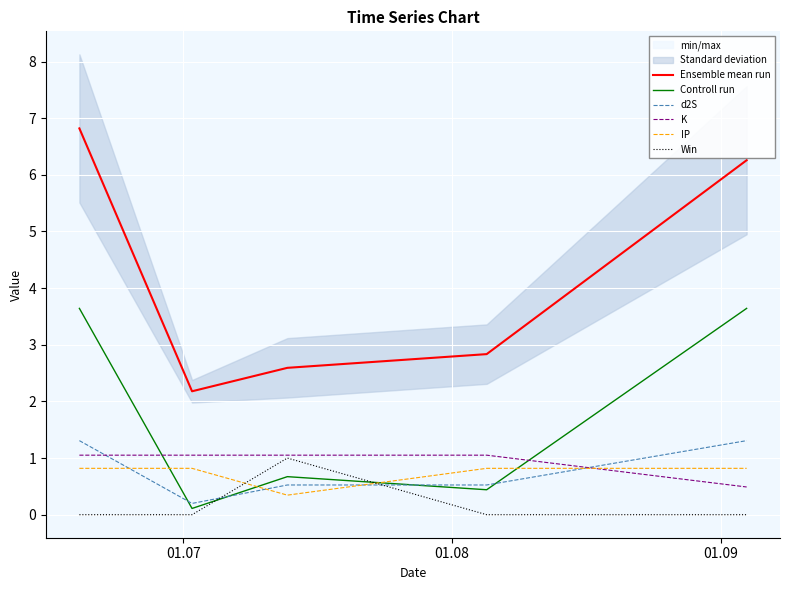

After their last crossing, which series has the higher values: Win or IP?

IP